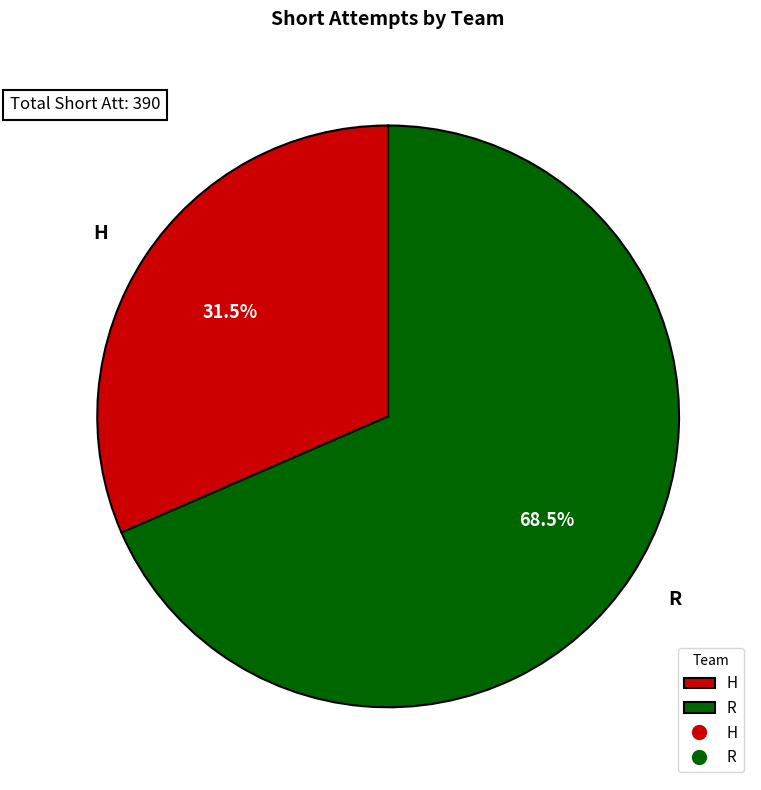

Is it true that R is 75% of the pie?

False